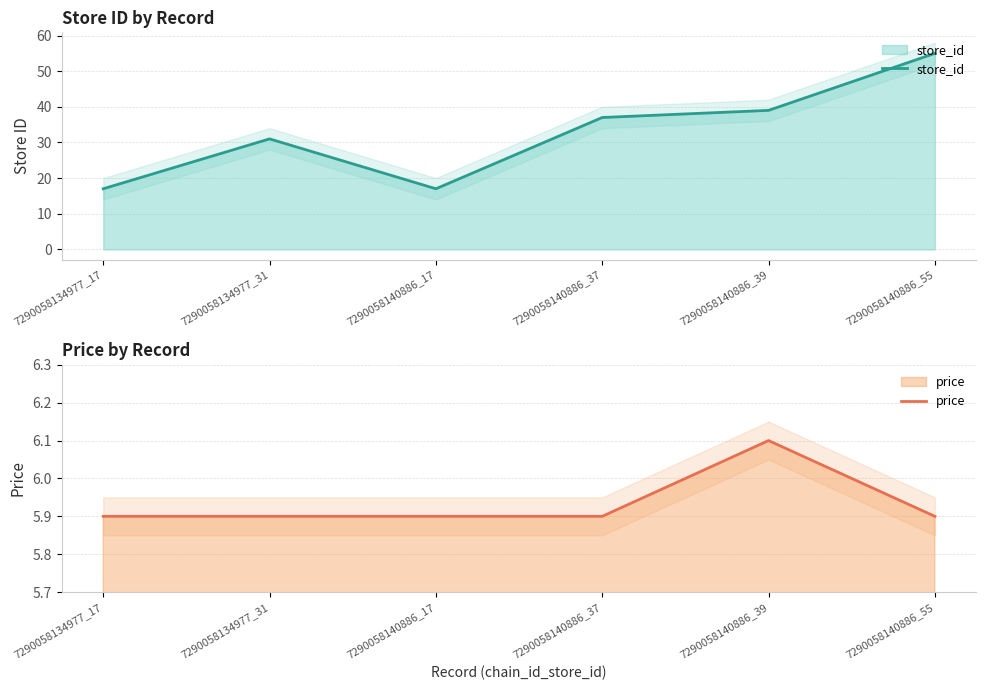

What is the total value across all series at 7290058134977_31?

36.9